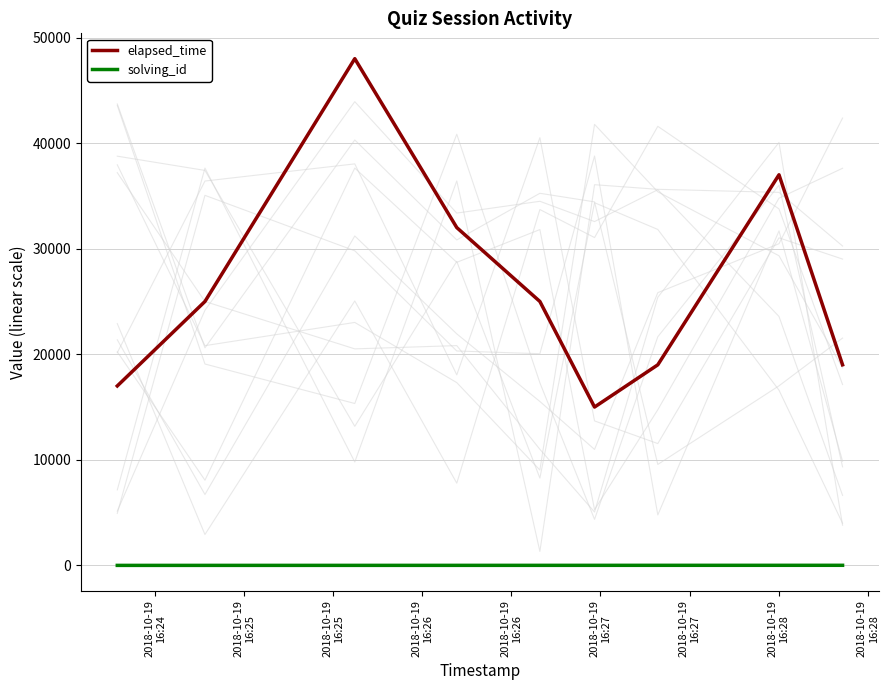

Reading left to right, extract all data points from this chart.

elapsed_time: 17000	25000	48000	32000	25000	15000	19000	37000	19000
solving_id: 1	2	3	4	5	6	7	8	9